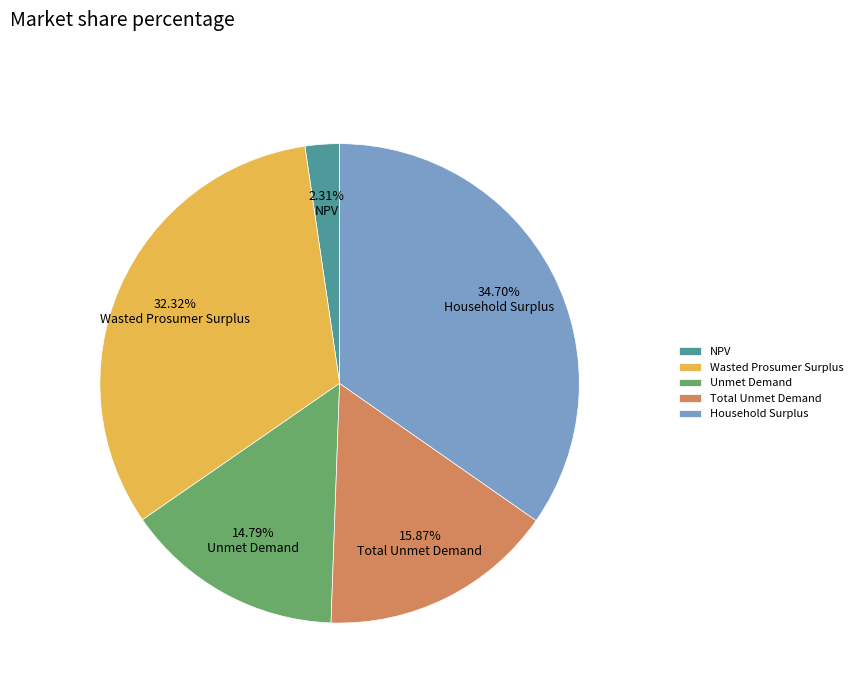

To the nearest percent, what portion does Total Unmet Demand represent?

16%